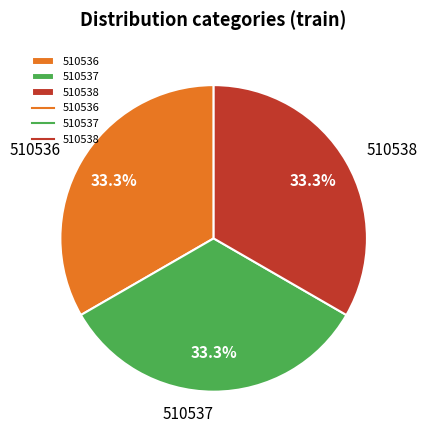

What is the ratio of the value at 510537 to the value at 510538?

1.0